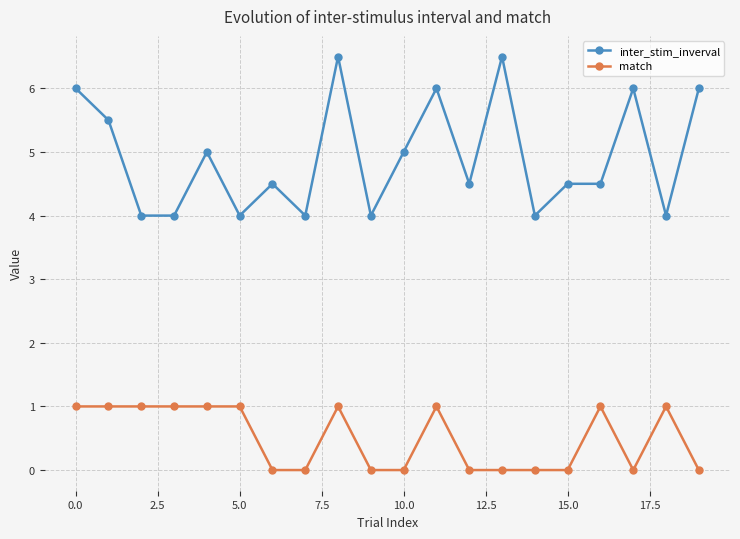

What is the value of the inter_stim_inverval point at the 14th from the left?

6.5